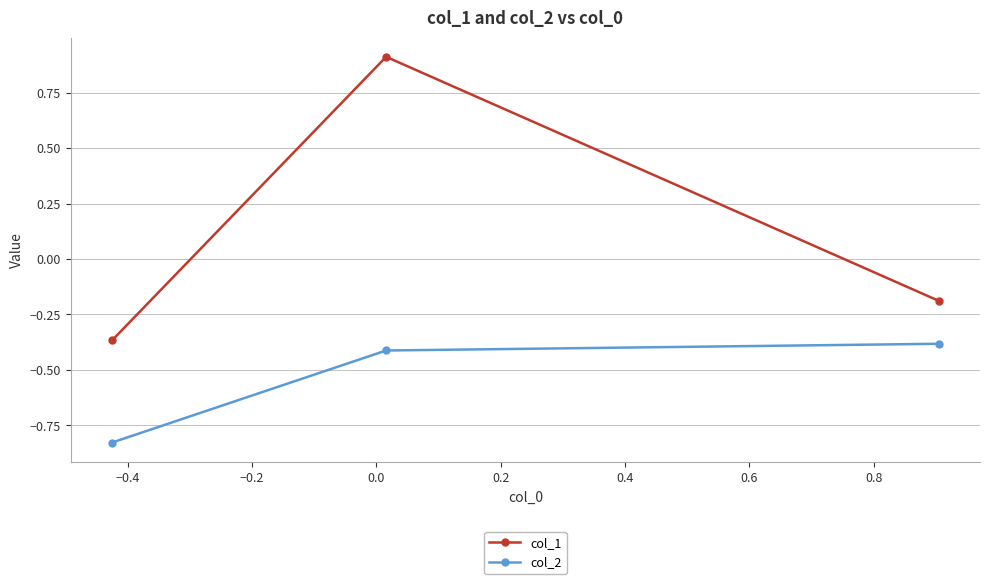

Rank the series by their maximum value, from highest to lowest.

col_1, col_2